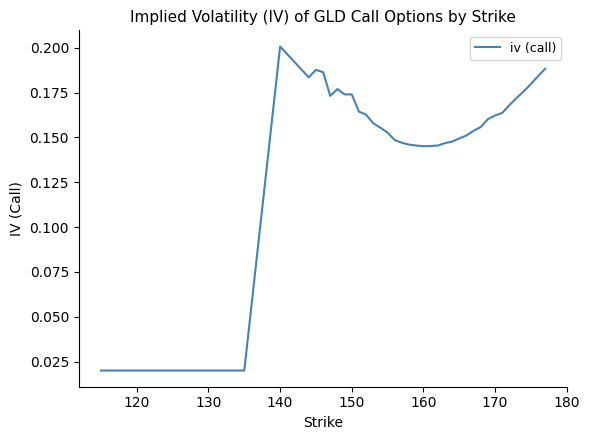

How many lines are shown in the chart?

1